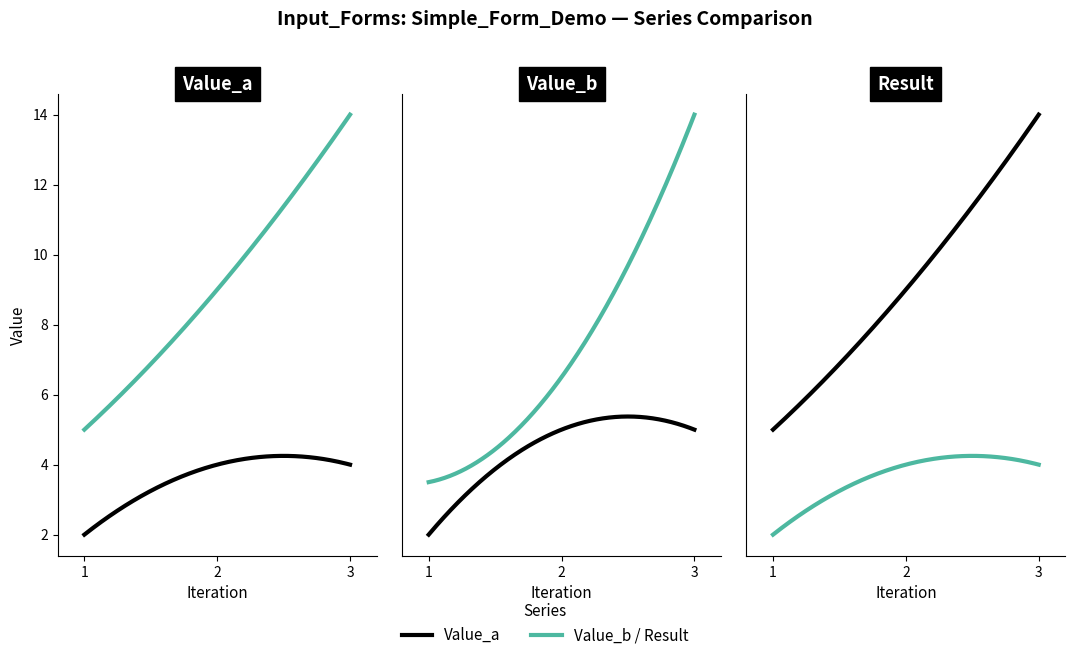

What is the difference between the highest and lowest values at 2?

5